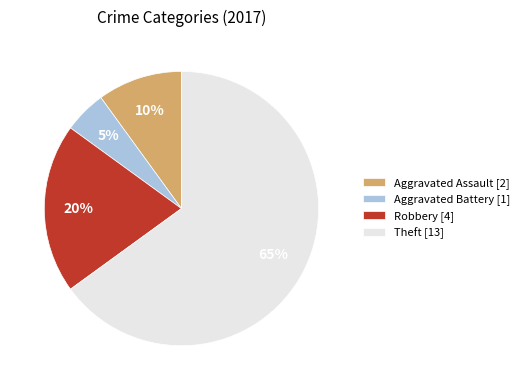

Combined, do Aggravated Battery [1] and Robbery [4] account for over 50%?

No